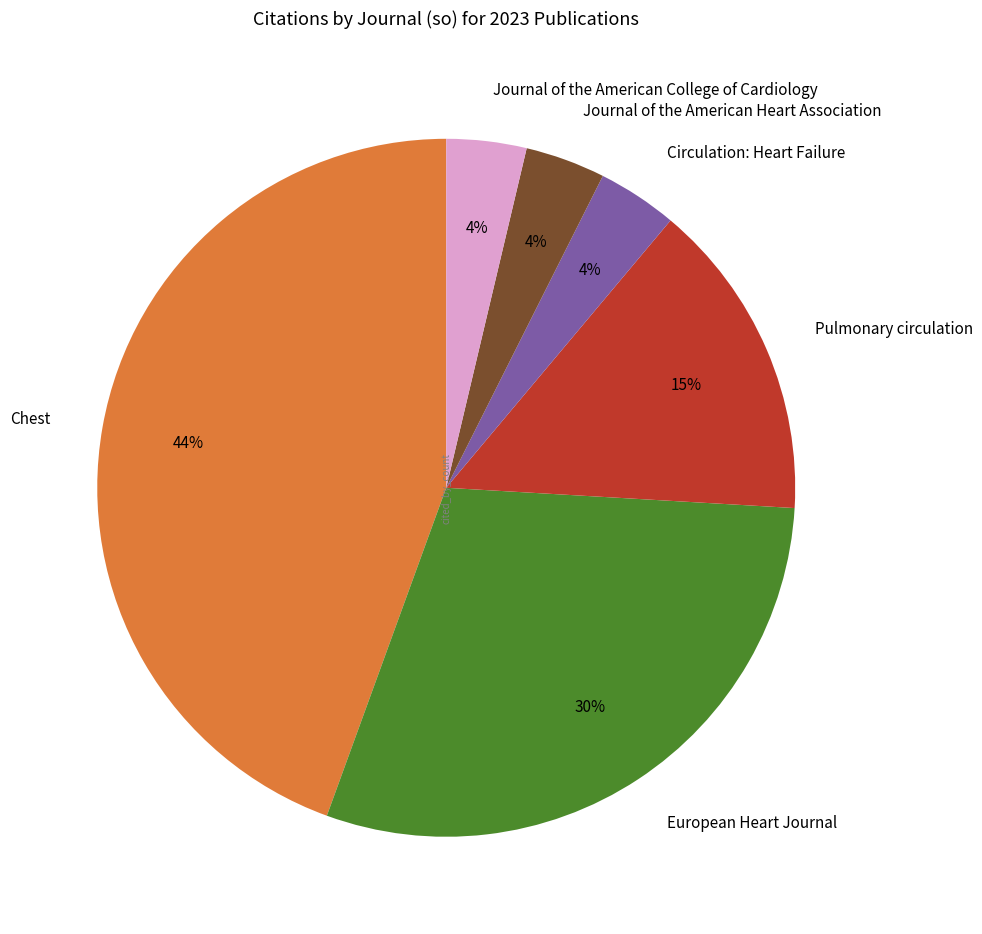

Combined, do European Heart Journal and Chest account for over 50%?

Yes